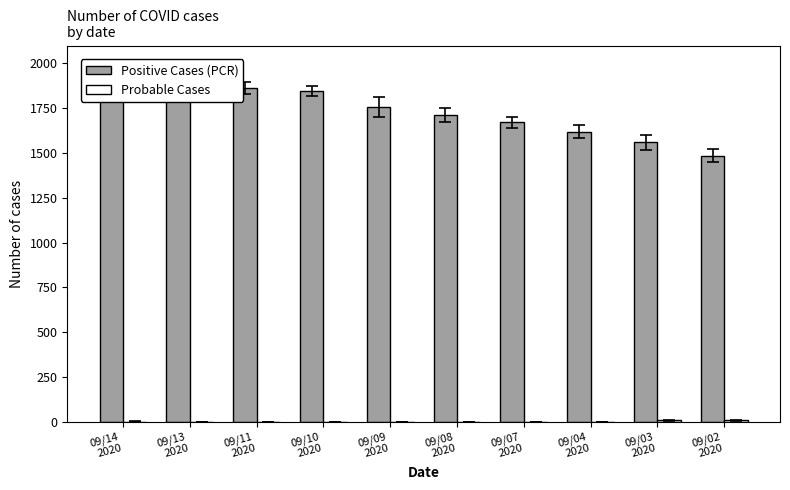

Reading left to right, transcribe all the data shown in this chart.

Positive Cases (PCR): 09/14
2020=1927	09/13
2020=1891	09/11
2020=1863	09/10
2020=1846	09/09
2020=1758	09/08
2020=1713	09/07
2020=1671	09/04
2020=1619	09/03
2020=1560	09/02
2020=1486
Probable Cases: 09/14
2020=0	09/13
2020=0	09/11
2020=0	09/10
2020=0	09/09
2020=0	09/08
2020=0	09/07
2020=0	09/04
2020=0	09/03
2020=8	09/02
2020=8